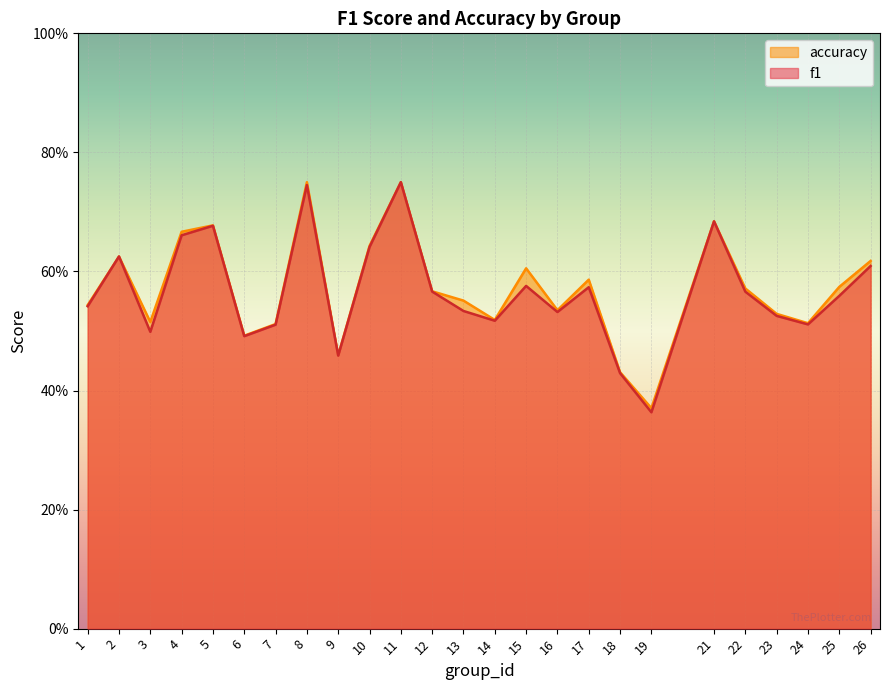

What is the value of the f1 point at the 16th from the left?

0.5